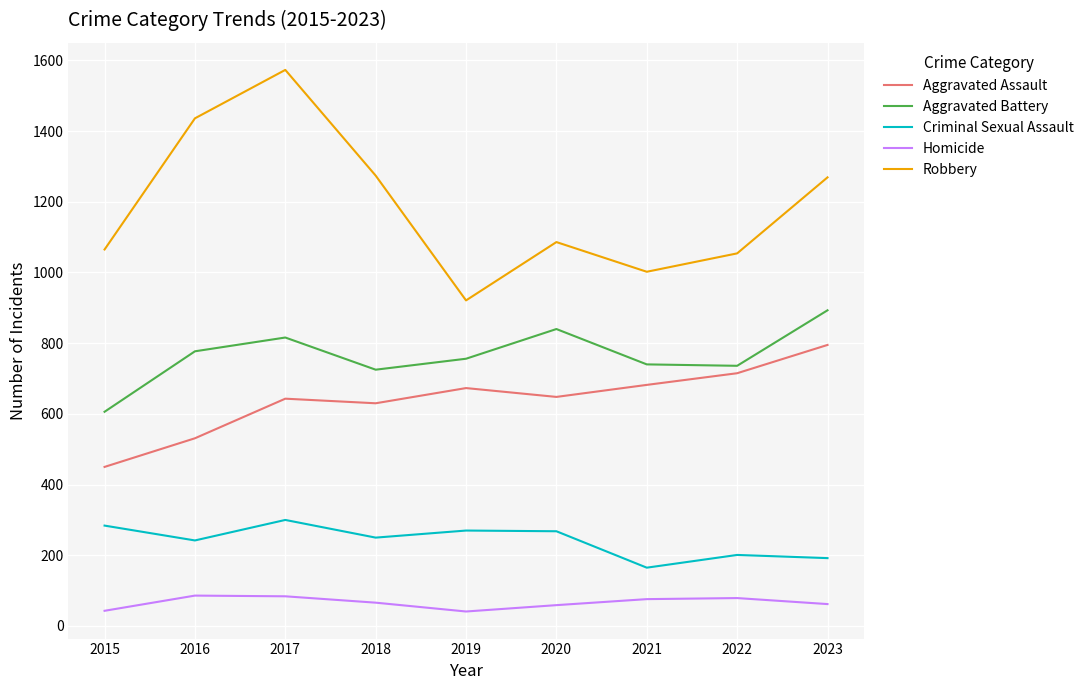

What is the difference between the maximum and minimum values in the Aggravated Battery series?

287